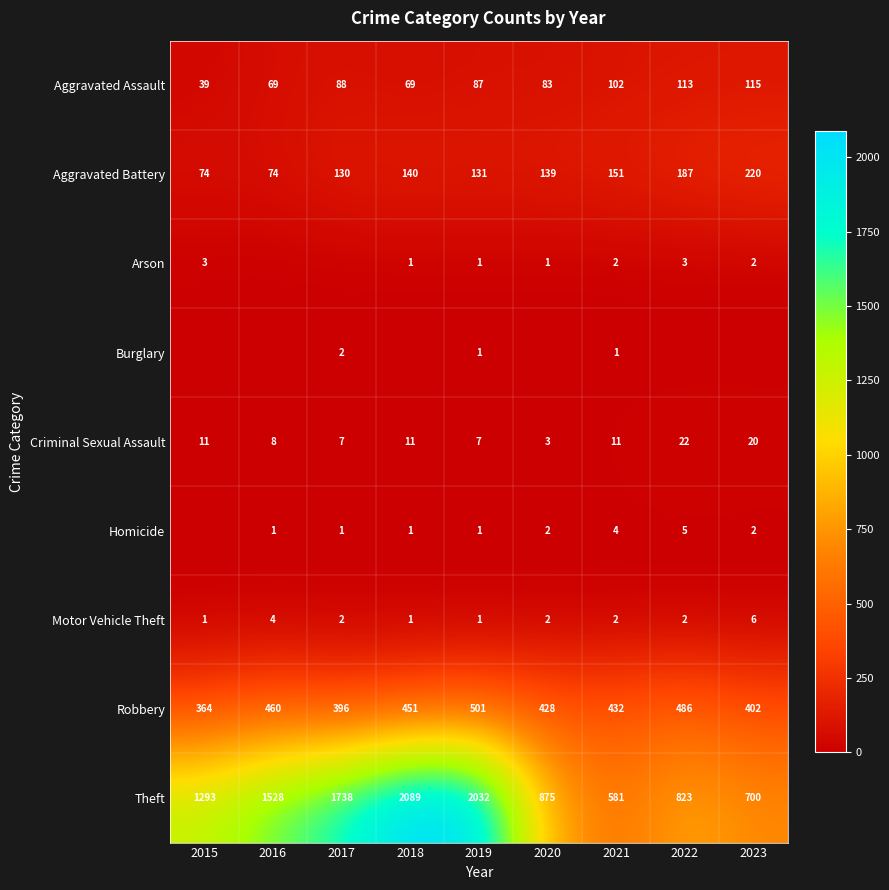

Read the Theft value at 2015.

1293